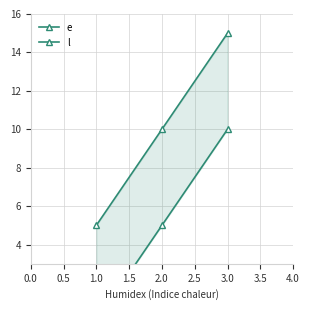

The value of e at 3.0 is 16. True or false?

False